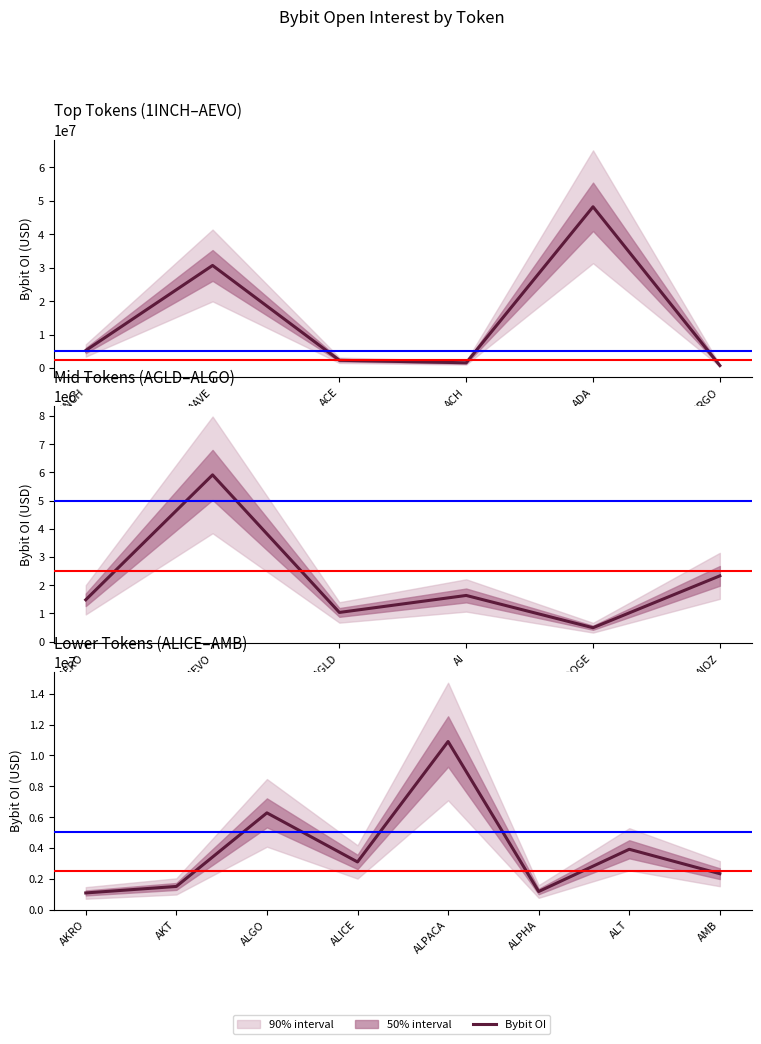

Where is the first local minimum?

ALICE